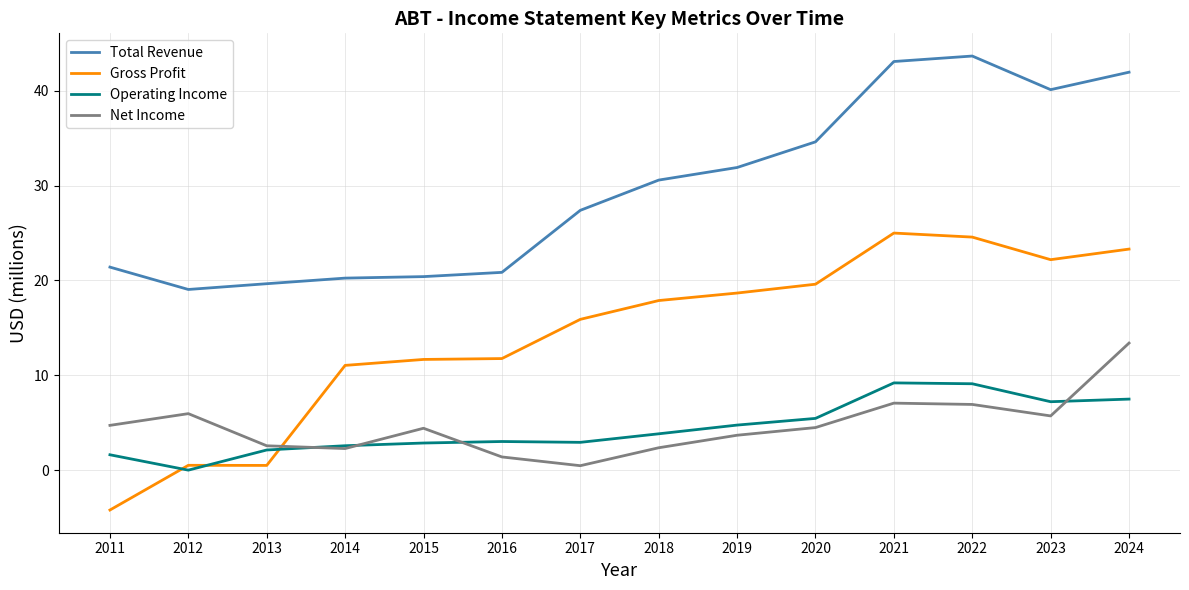

What is the highest value of the Total Revenue series?

43.7